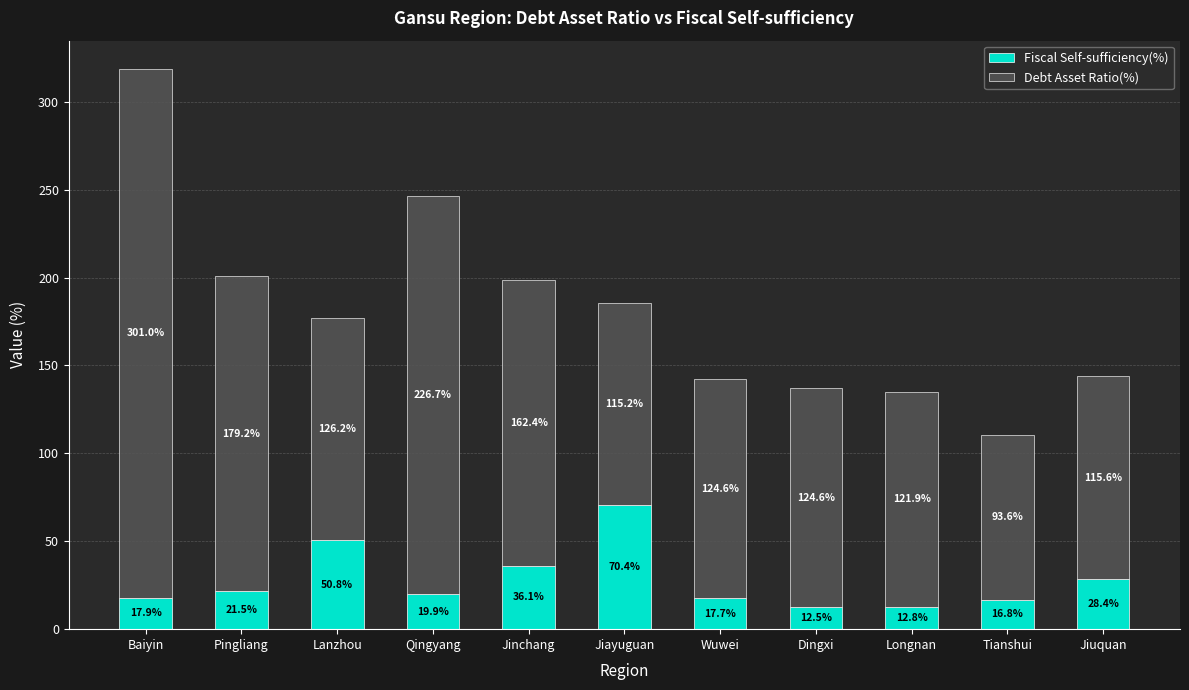

What is the sum of the Fiscal Self-sufficiency(%) values at Lanzhou and Jiuquan?

79.2